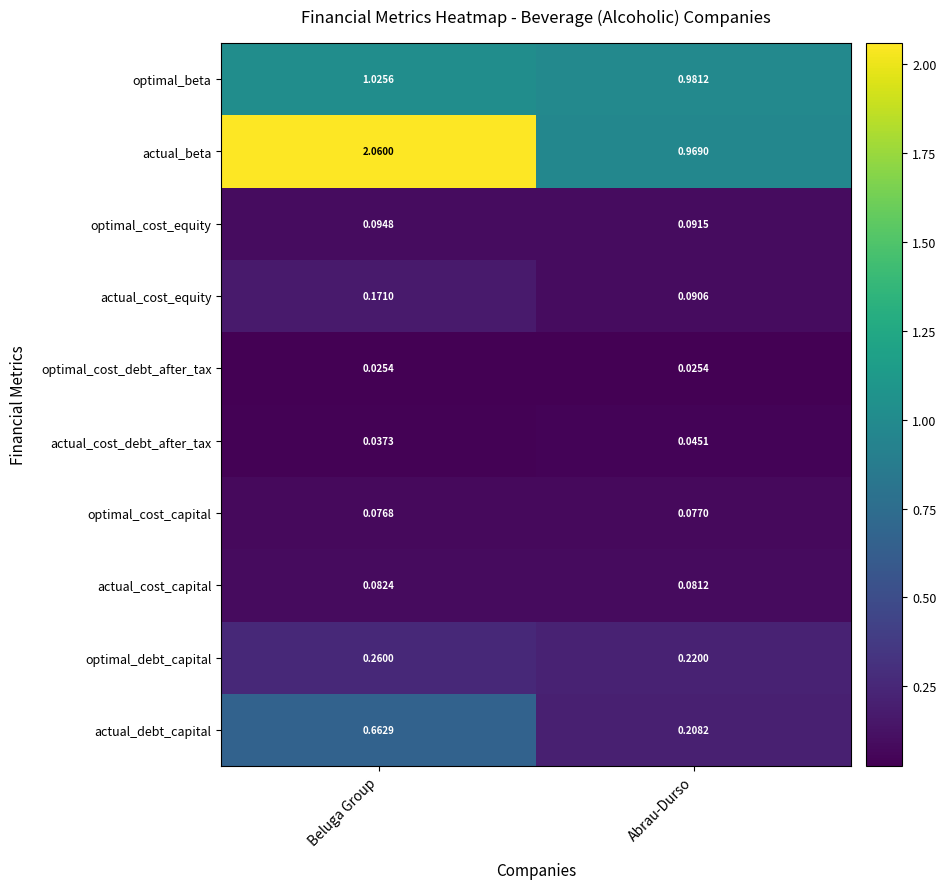

List the labels in order of optimal_cost_capital value, smallest first.

Beluga Group, Abrau-Durso